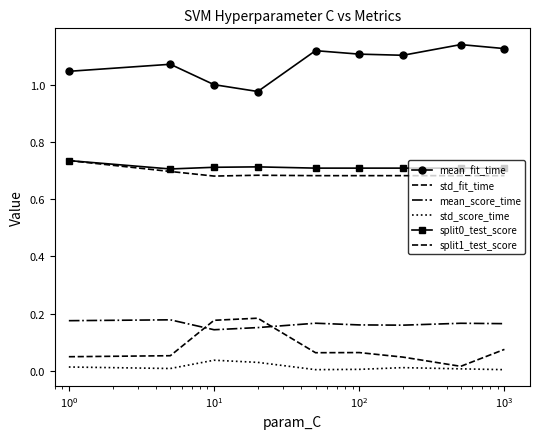

How many values in the mean_fit_time series are below 1?

1